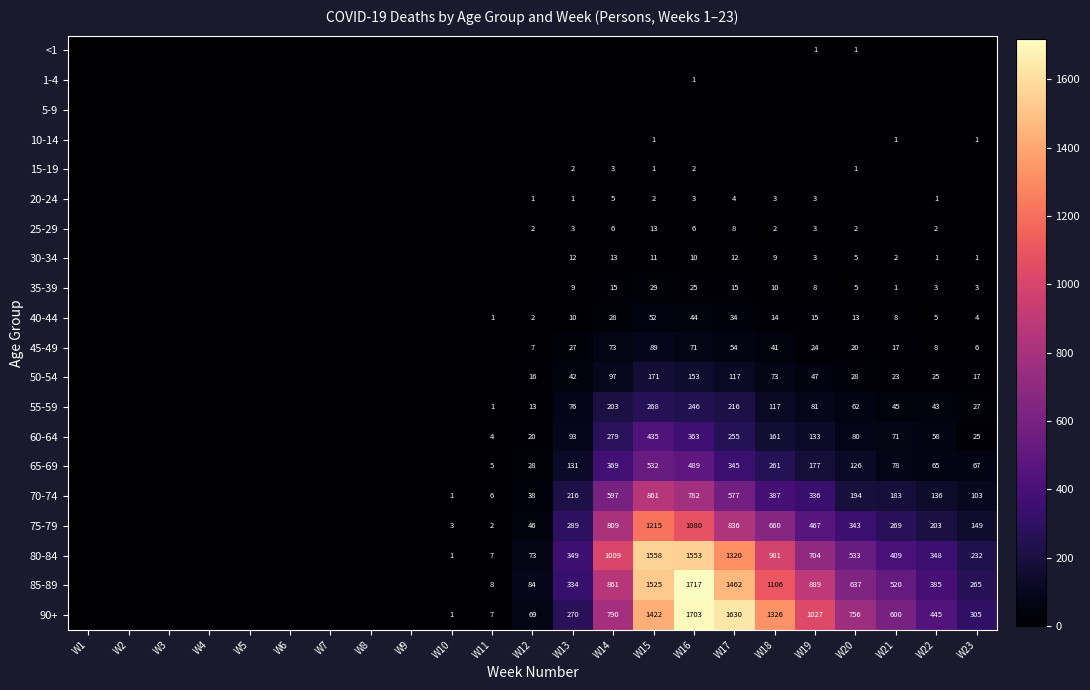

The value of 25-29 at W17 is 3. True or false?

False